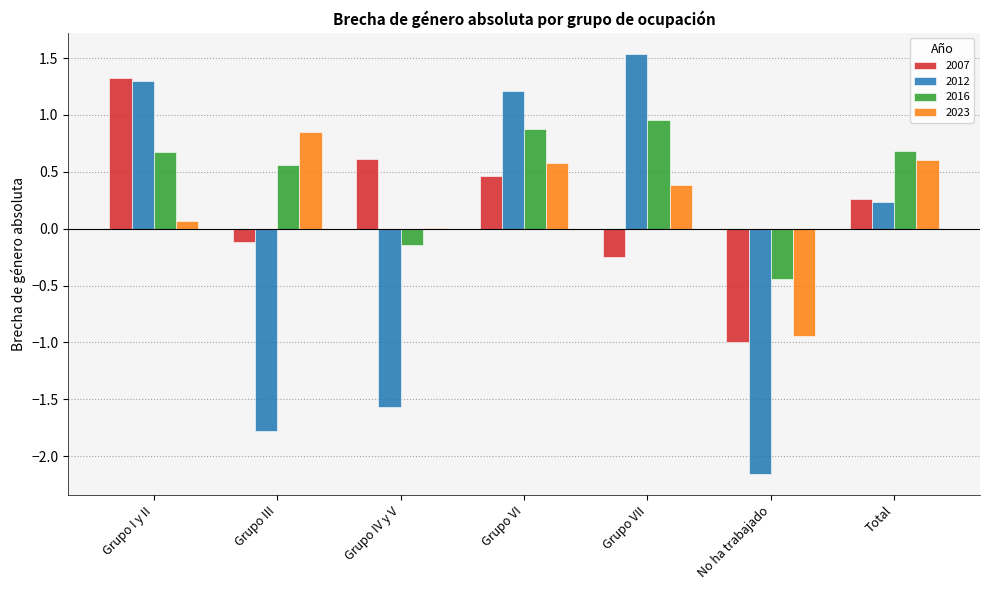

Which series changed the most between Grupo III and Total?

2012